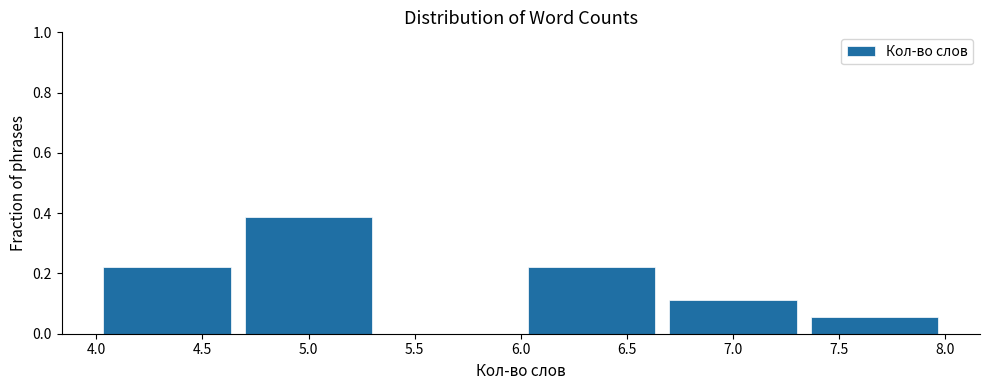

Over which range of the x-axis is the bar tallest?

4.65 to 5.35